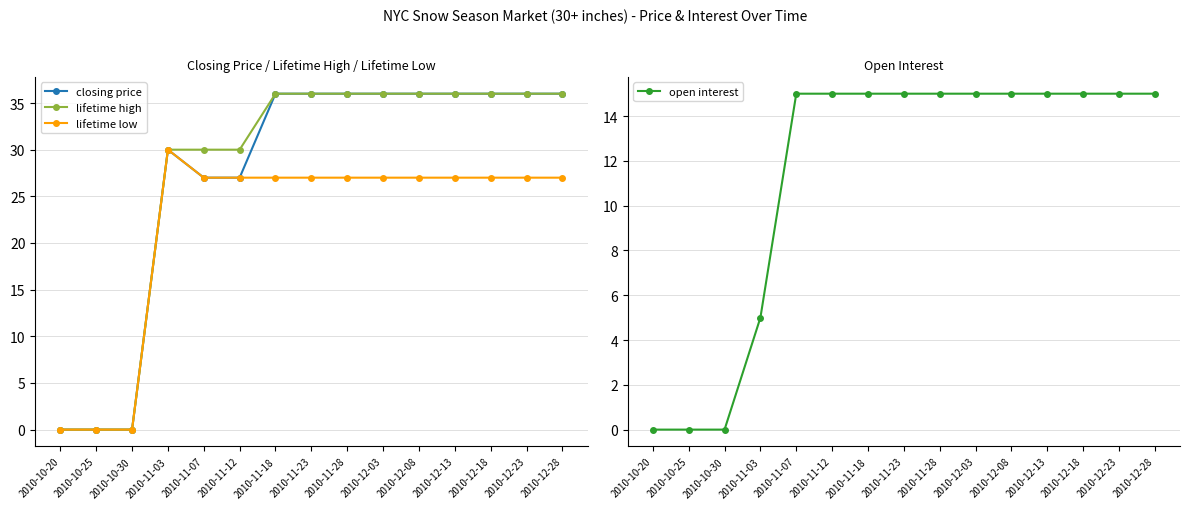

True or false: closing price has more than 0 interior local peaks.

True